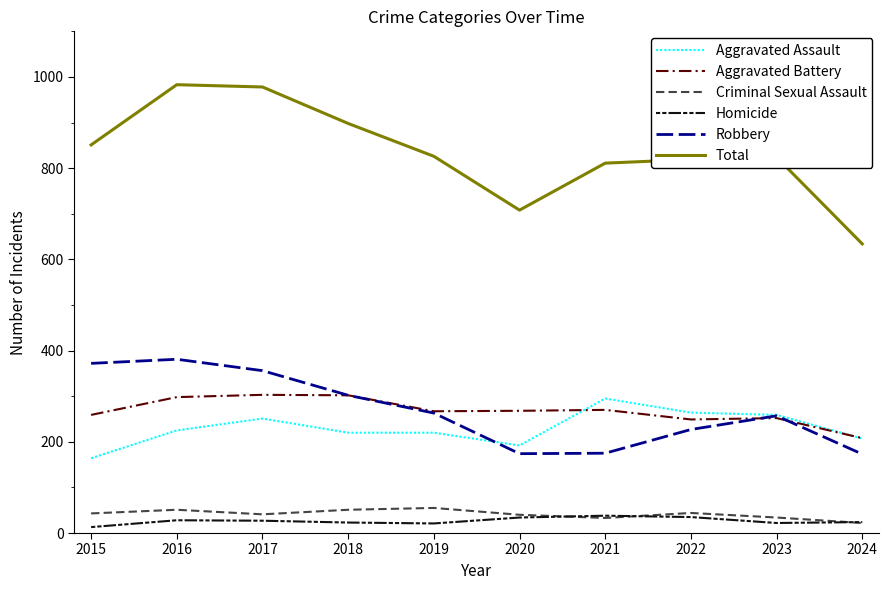

Where does the Robbery series first go above 263?

2015